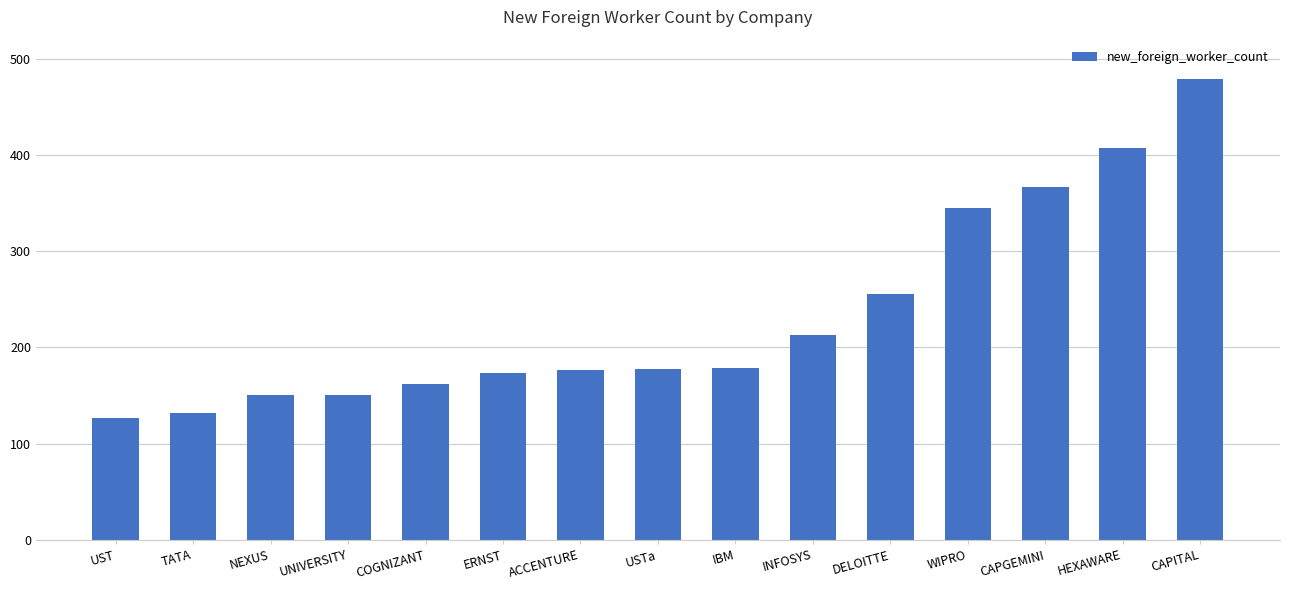

The value at CAPITAL is 630. True or false?

False